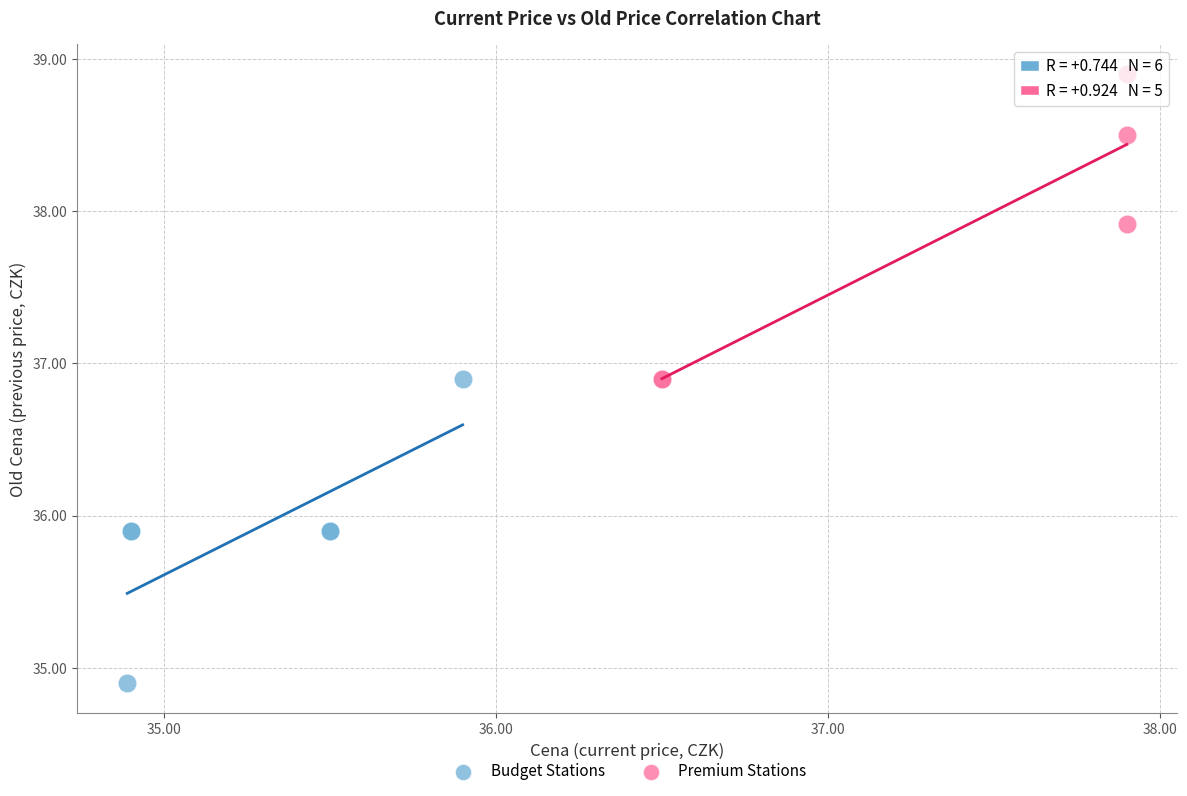

Which series contains the lowest Y value?

Budget Stations